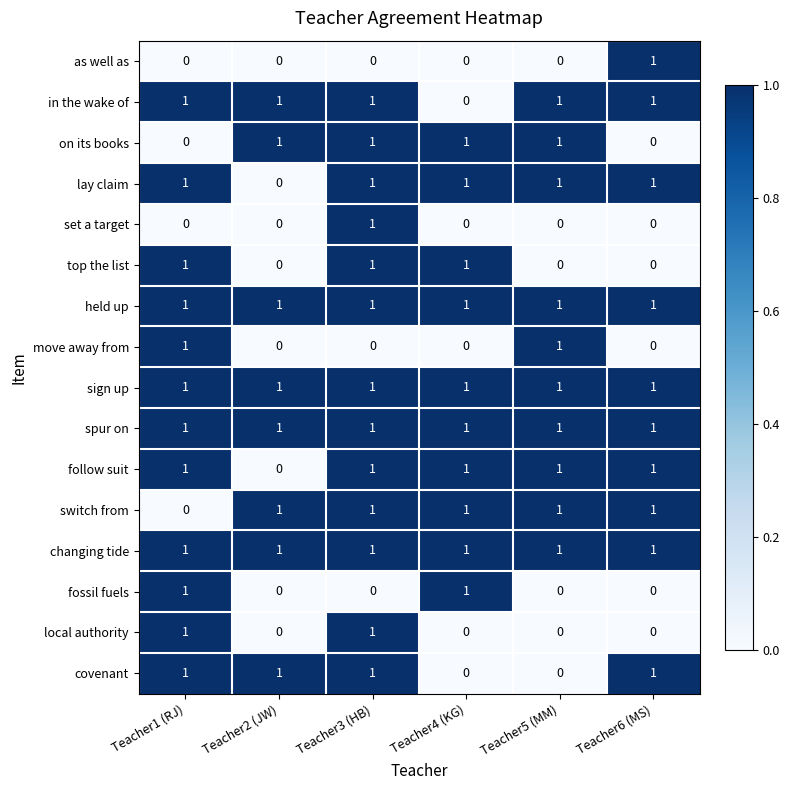

The value of held up at Teacher6 (MS) is 2. True or false?

False